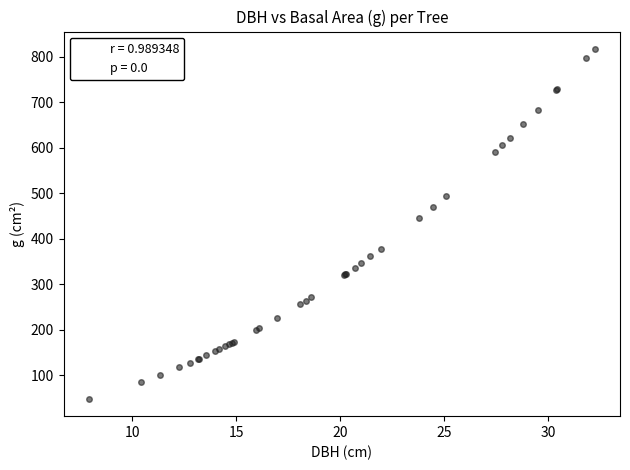

What Y value in the scatter plot is closest to 432?

444.9